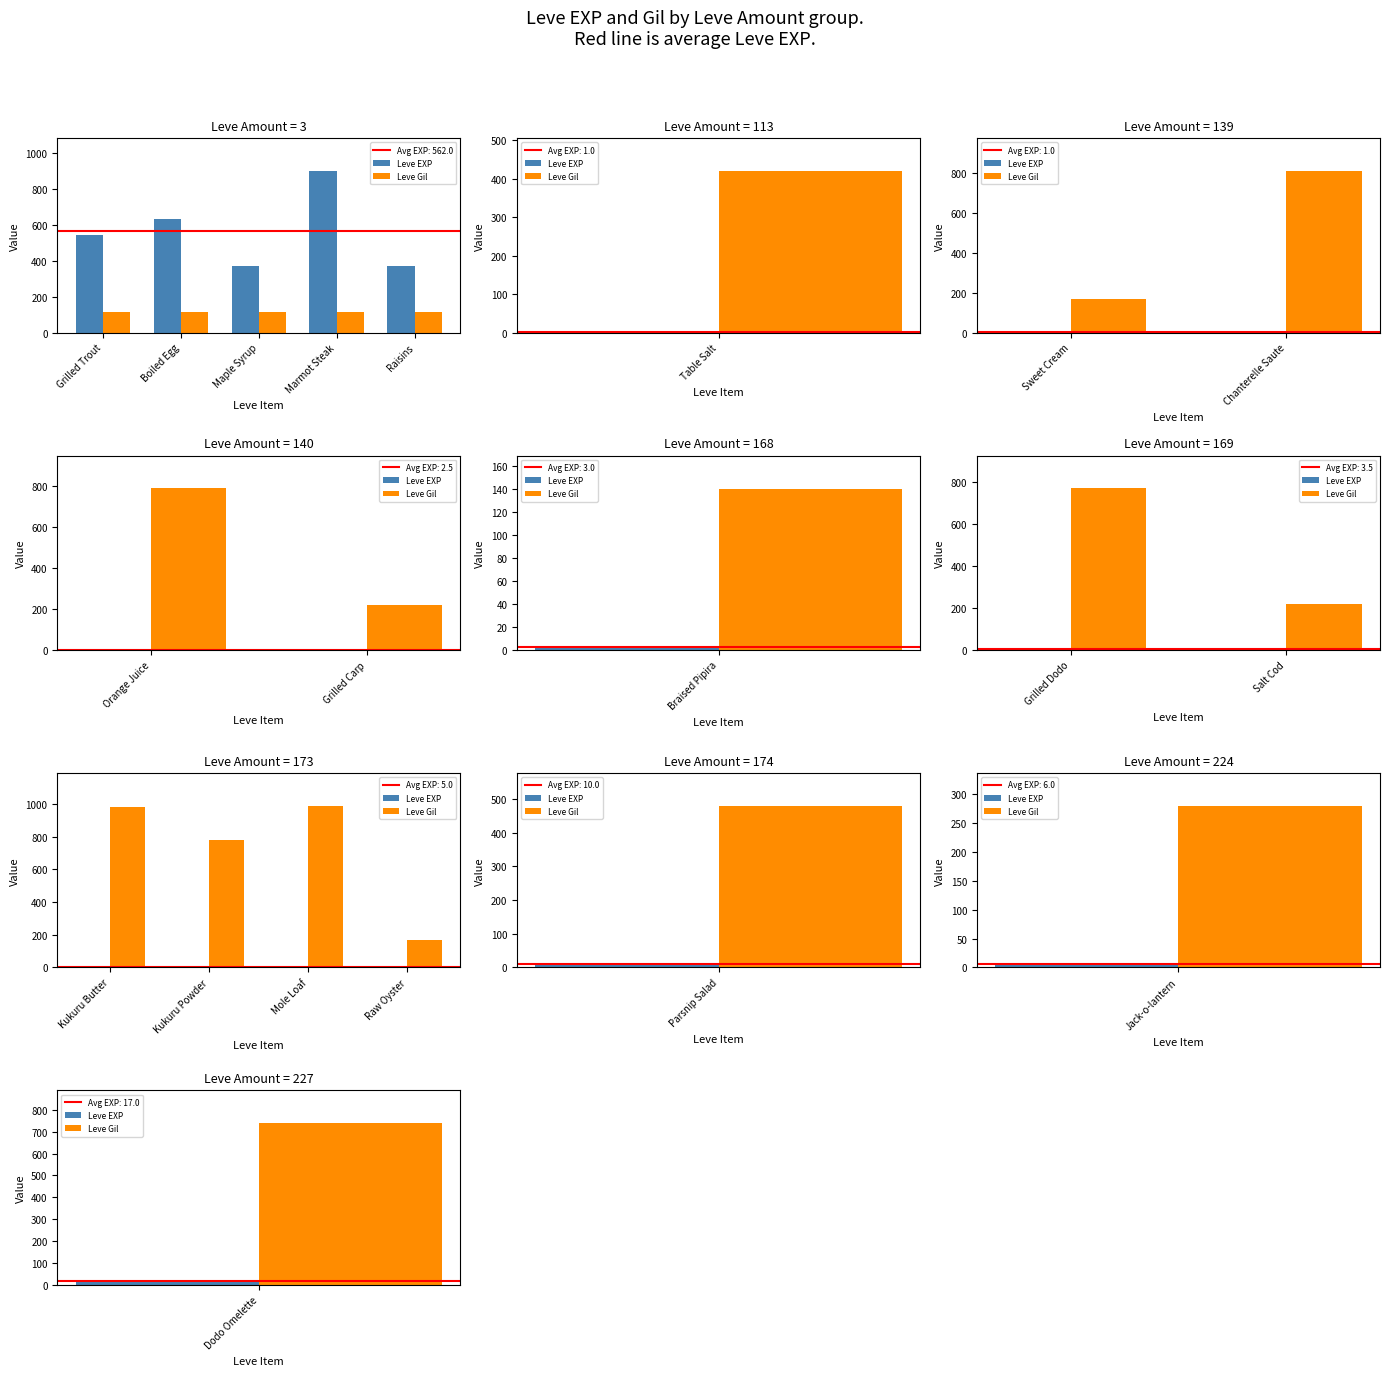

List the series in order of their peak value, lowest first.

Leve EXP, Leve Gil